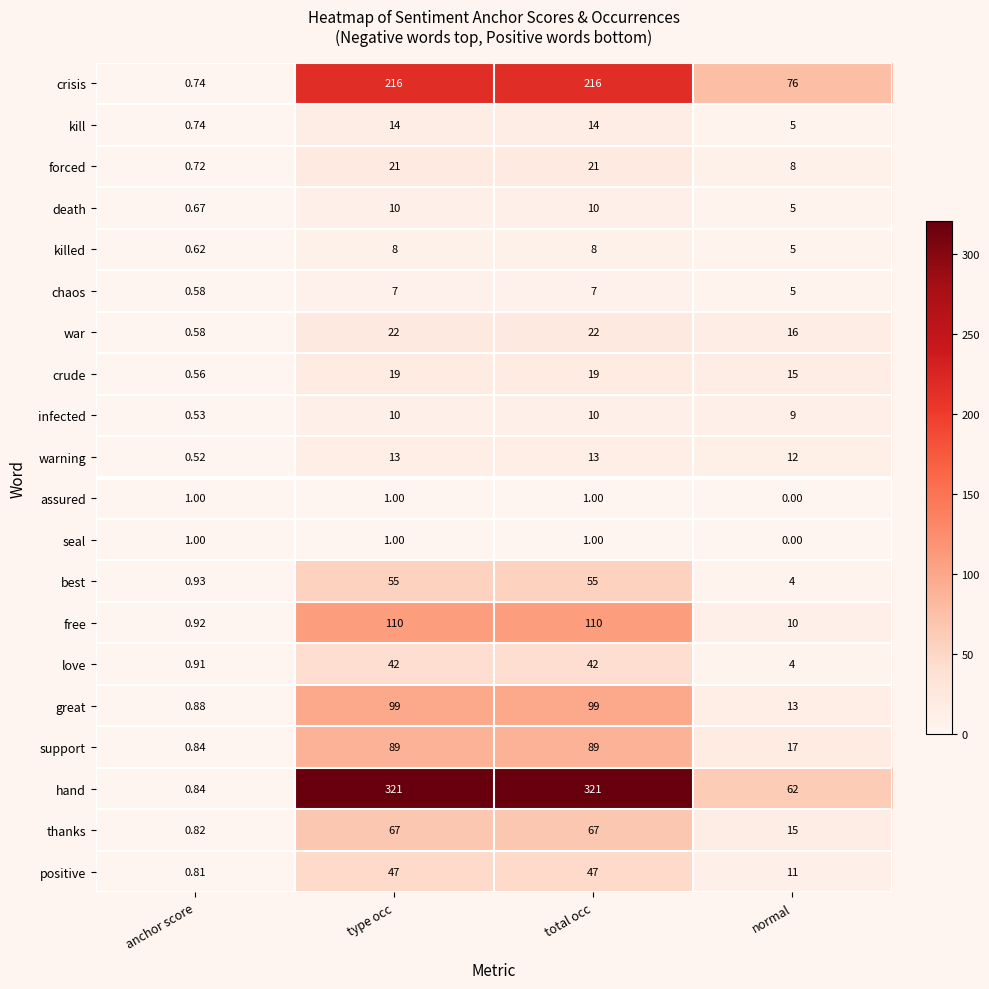

At which label does killed reach its minimum?

anchor score